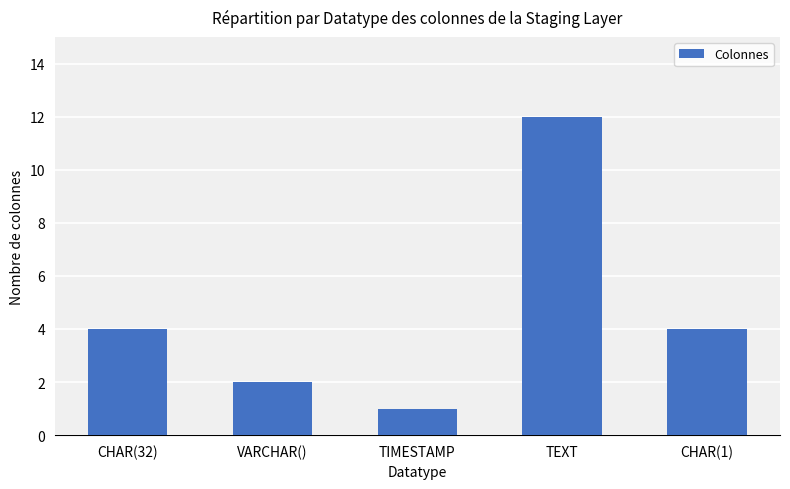

What is the label of the 2nd bar from the right?

TEXT